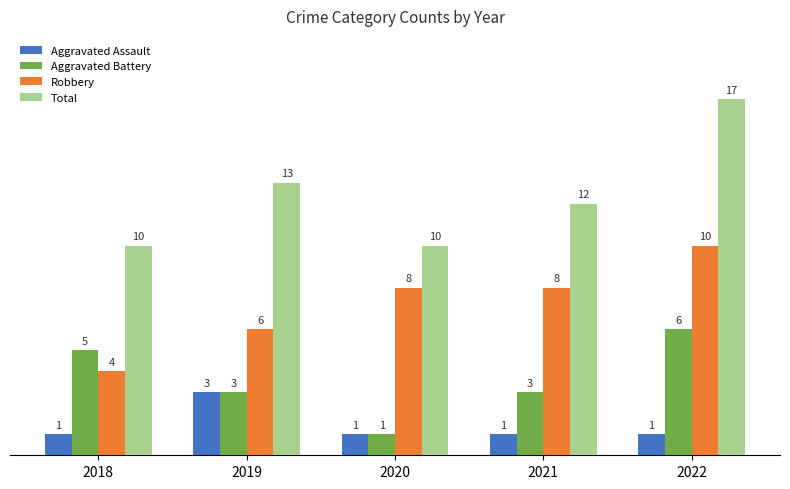

What is the value of the Total bar at the 1st from the left?

10